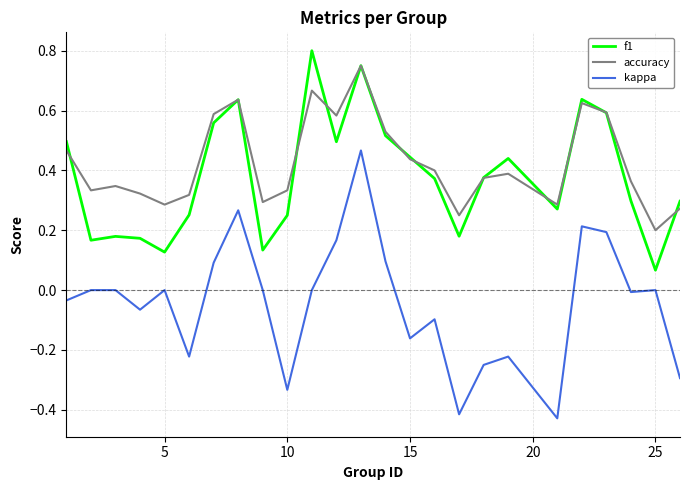

True or false: accuracy and kappa intersect in this chart.

False